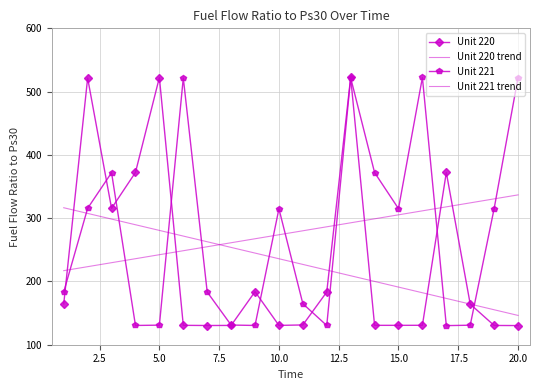

What is the value of the Unit 220 trend point at the 16th from the left?

182.1